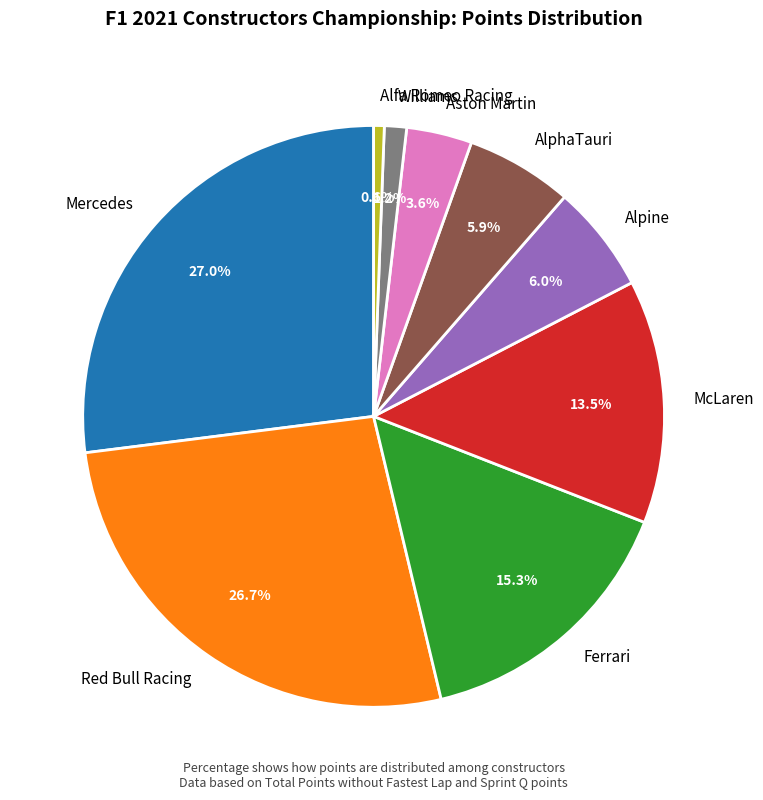

What percentage is NOT represented by Alpine?

94.0%